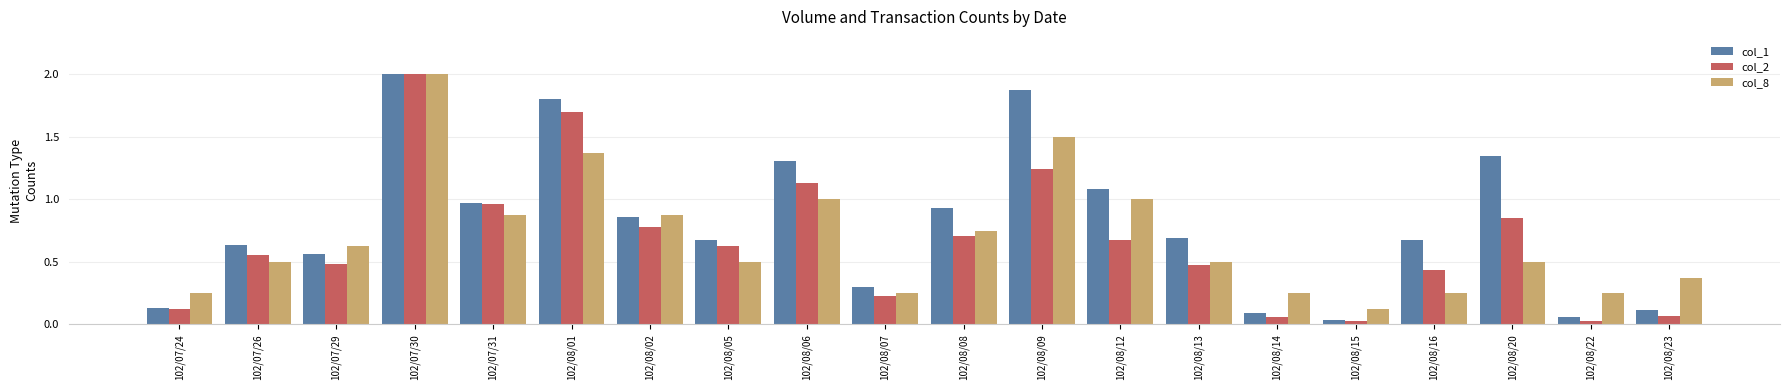

Which series has the widest spread of values?

col_2